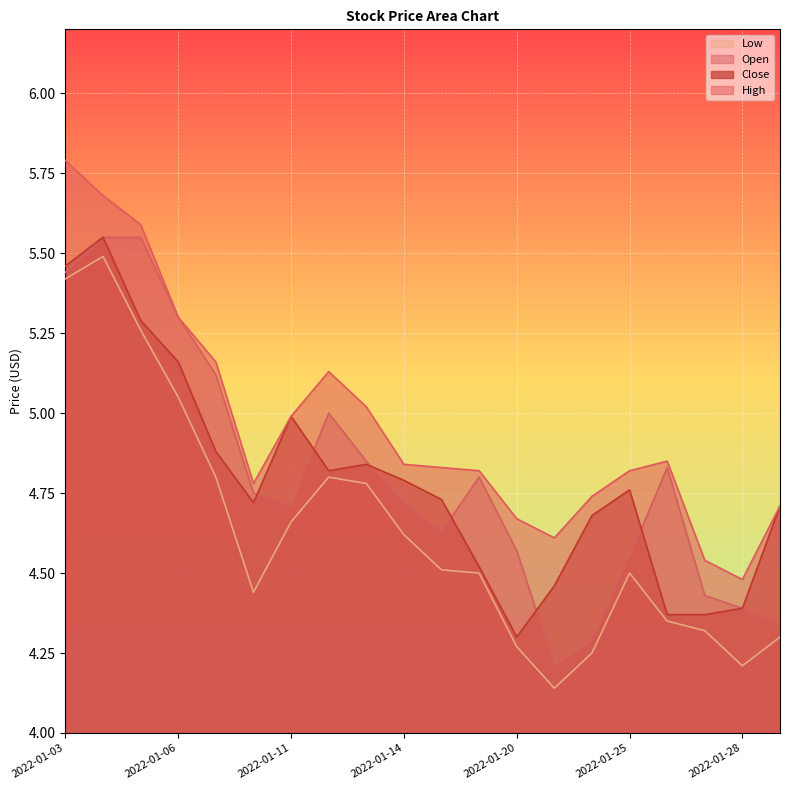

What is the minimum value for Low?

4.1